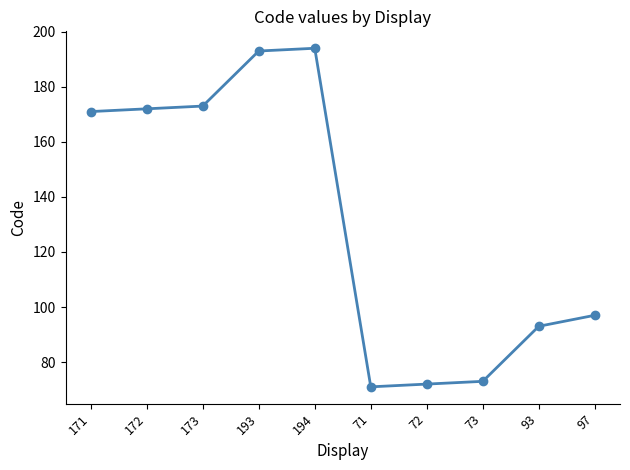

The value at 97 is 97. True or false?

True